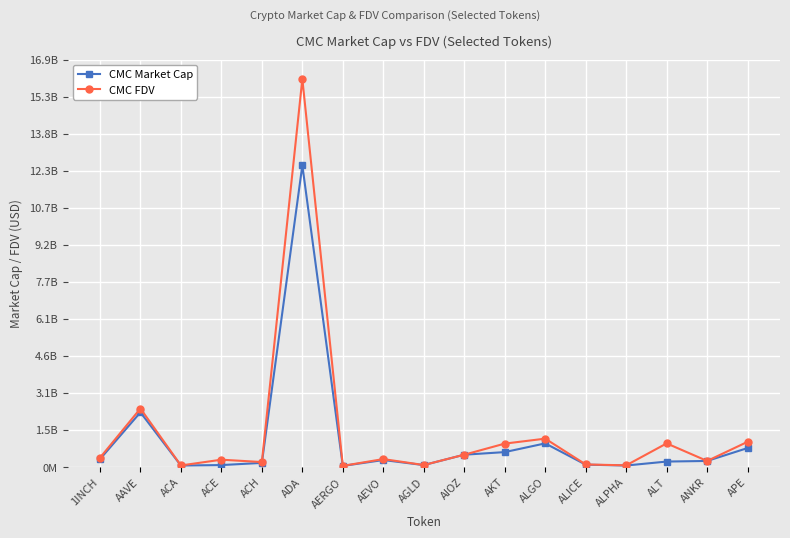

What position from the right is ACH?

13